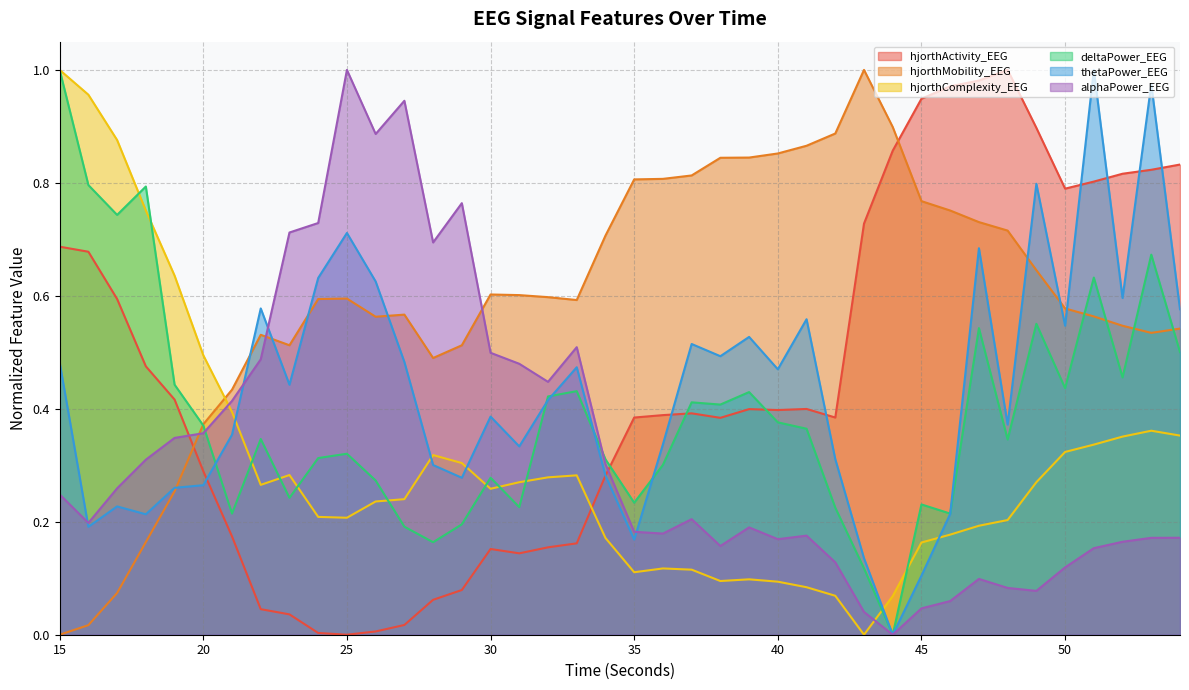

Does the chart have visible grid lines?

Yes